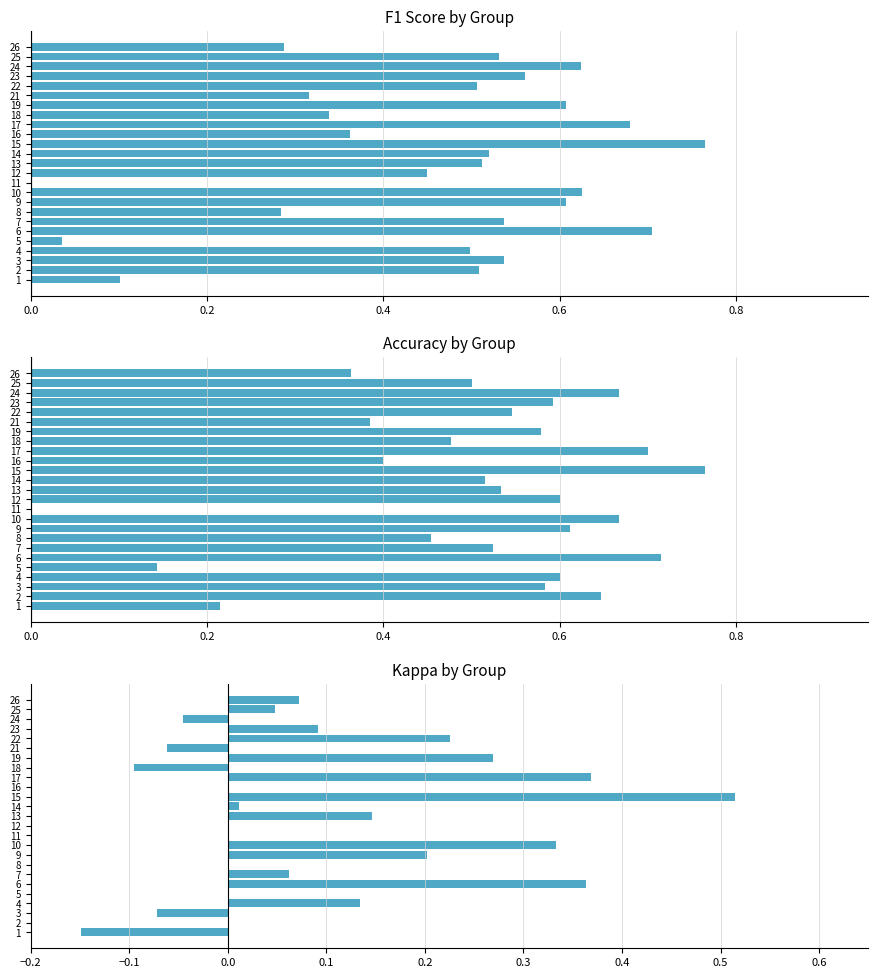

Rank the series by their maximum value, from lowest to highest.

kappa, f1, accuracy